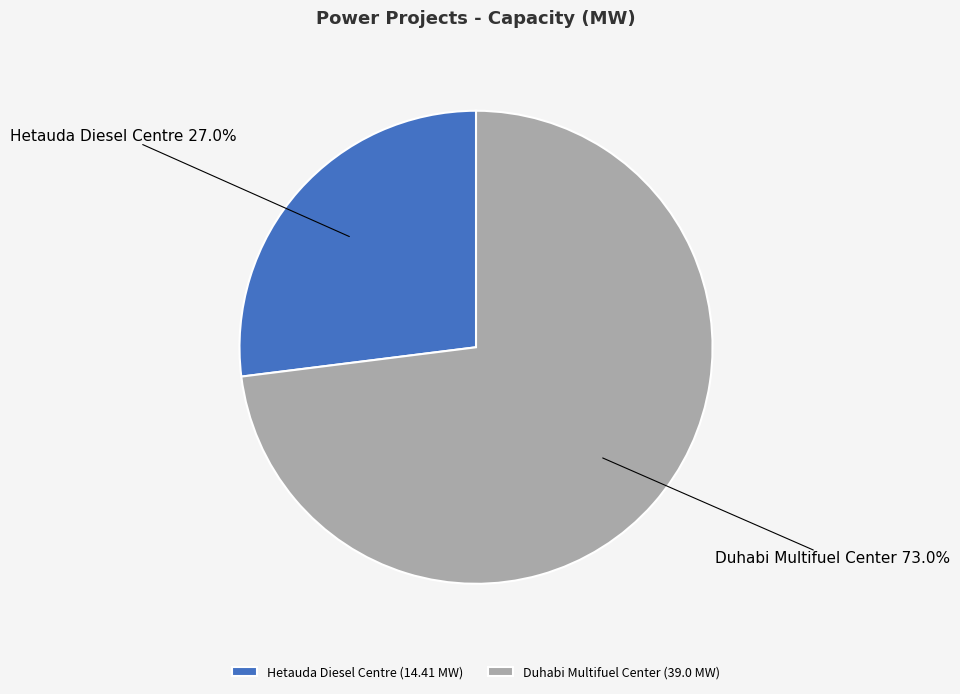

How many slices are in this pie chart?

2